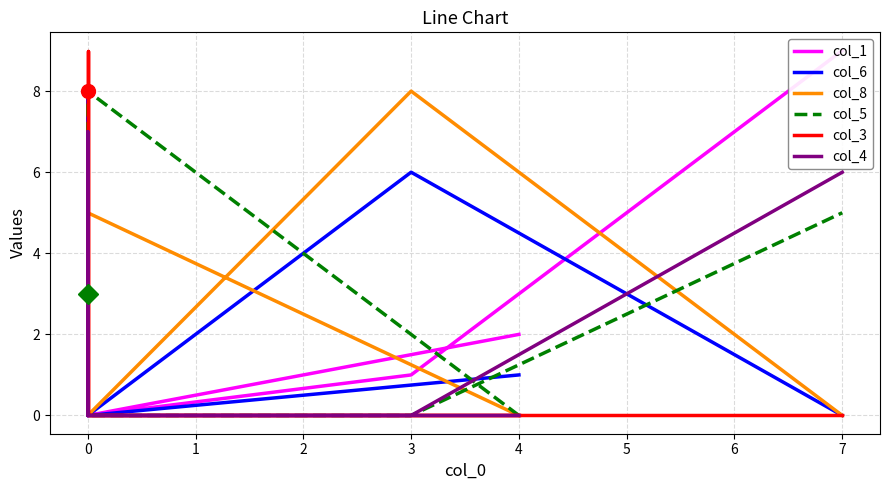

How many values in col_3 are above zero?

2